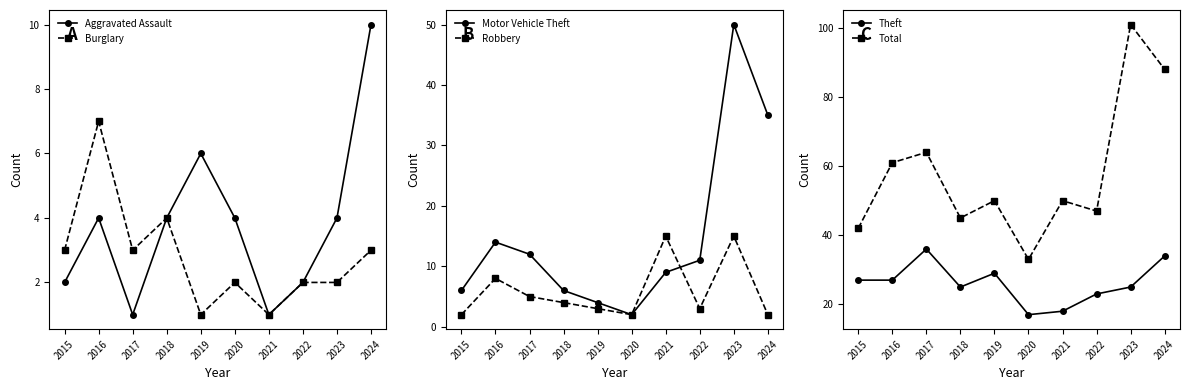

Reading left to right, list all the values displayed in this chart.

Aggravated Assault: 2	4	1	4	6	4	1	2	4	10
Burglary: 3	7	3	4	1	2	1	2	2	3
Motor Vehicle Theft: 6	14	12	6	4	2	9	11	50	35
Robbery: 2	8	5	4	3	2	15	3	15	2
Theft: 27	27	36	25	29	17	18	23	25	34
Total: 42	61	64	45	50	33	50	47	101	88